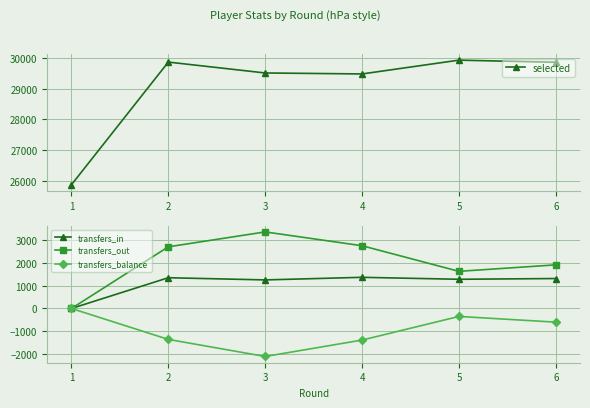

What are all the series names shown in the legend?

selected, transfers_in, transfers_out, transfers_balance